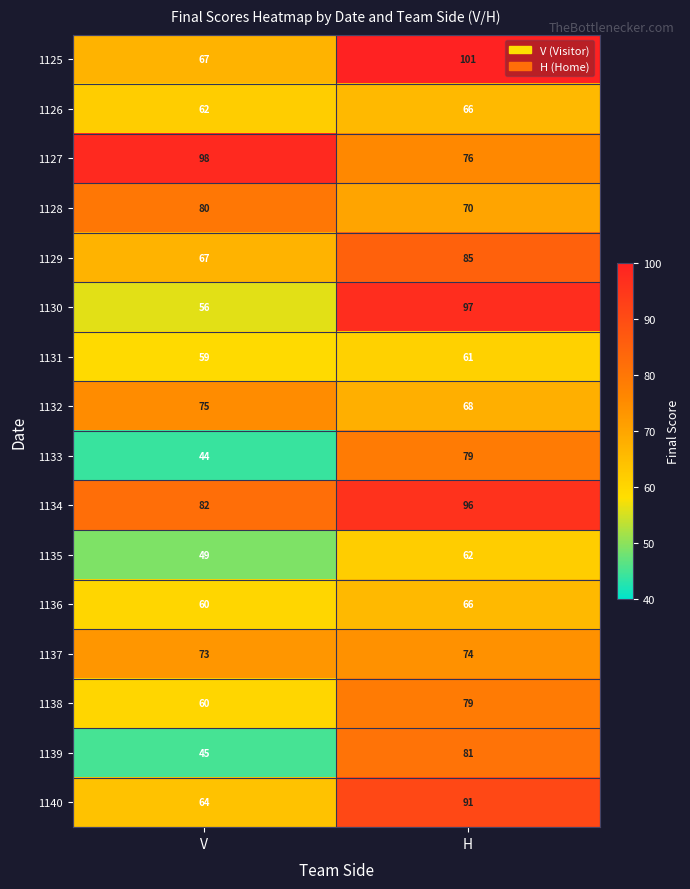

Which series changed the most between V and H?

1130